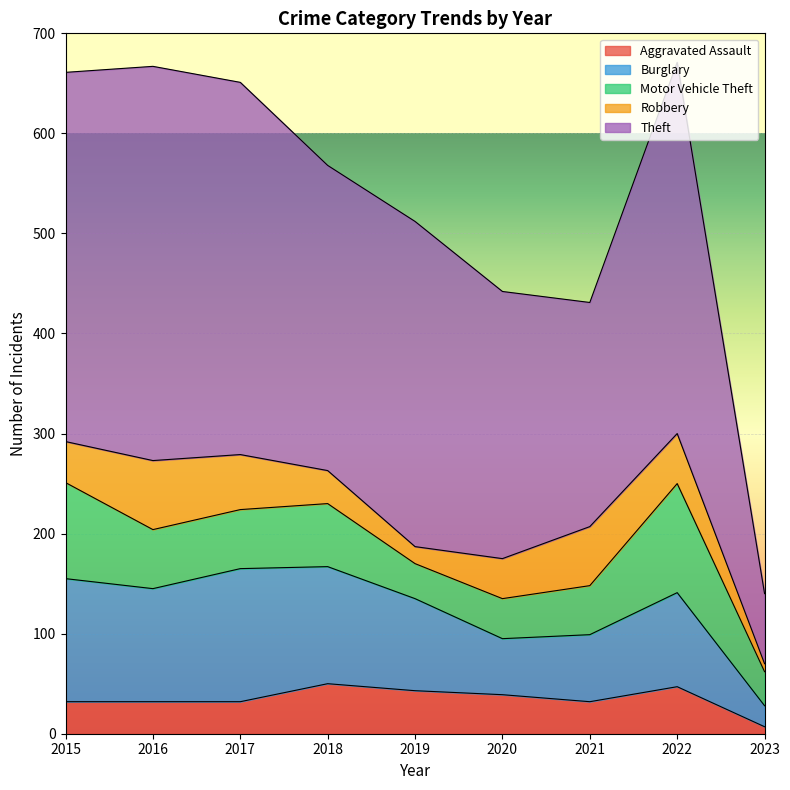

At which label does Motor Vehicle Theft reach its minimum?

2023